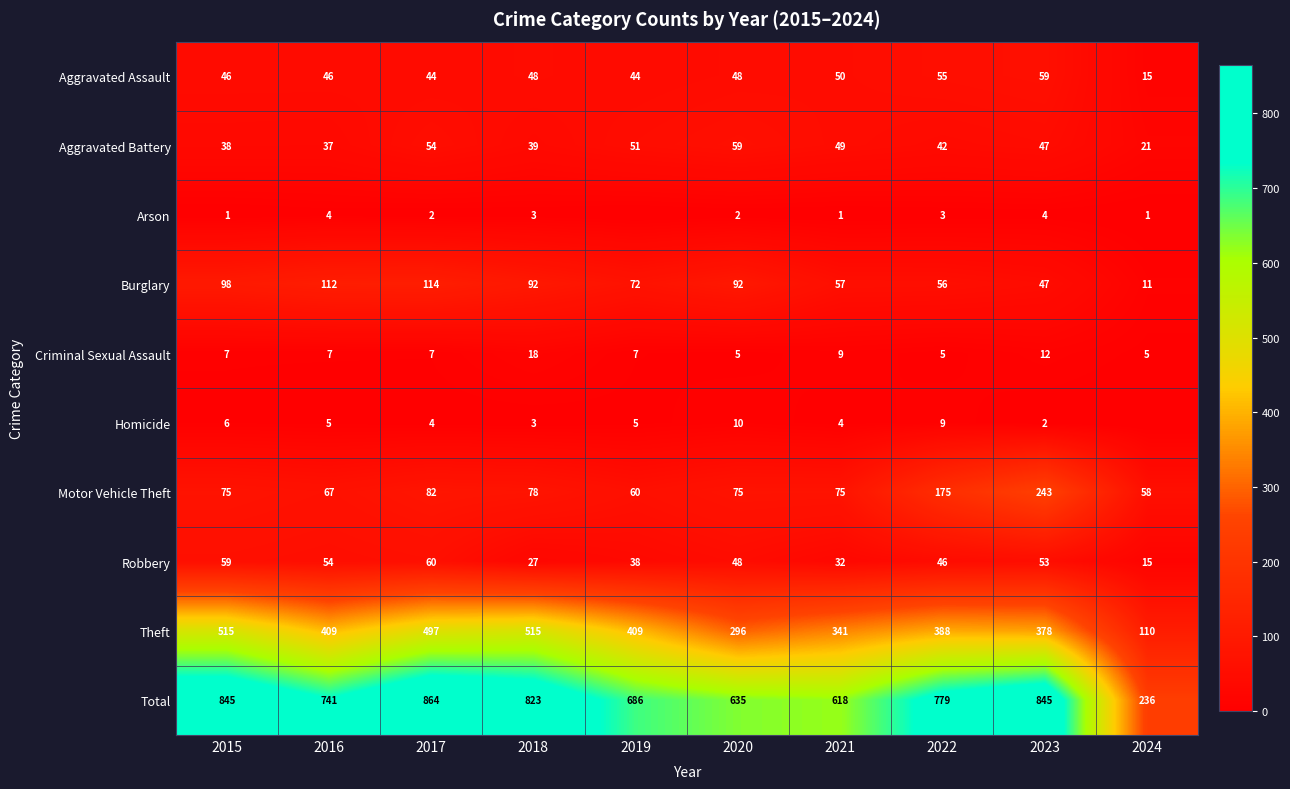

Rank the categories by Robbery value from lowest to highest.

2024, 2018, 2021, 2019, 2022, 2020, 2023, 2016, 2015, 2017